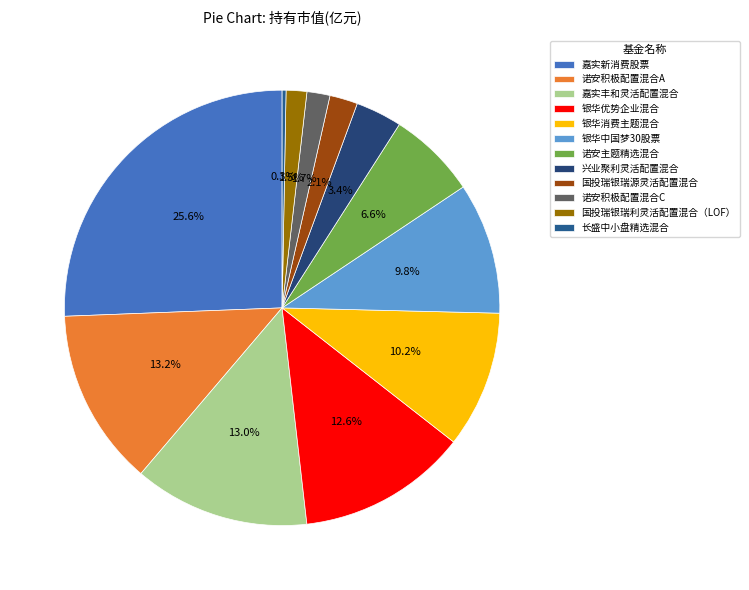

To the nearest percent, what percentage of the pie is 诺安积极配置混合C?

2%